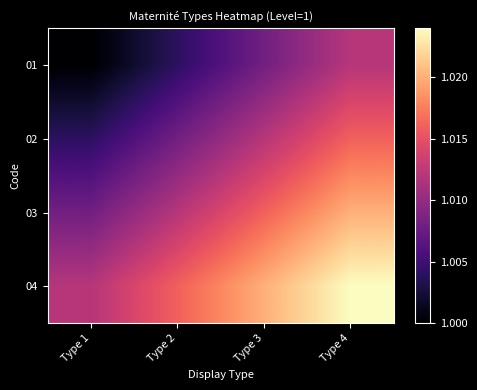

Rank the series by their maximum value, from lowest to highest.

01, 02, 03, 04